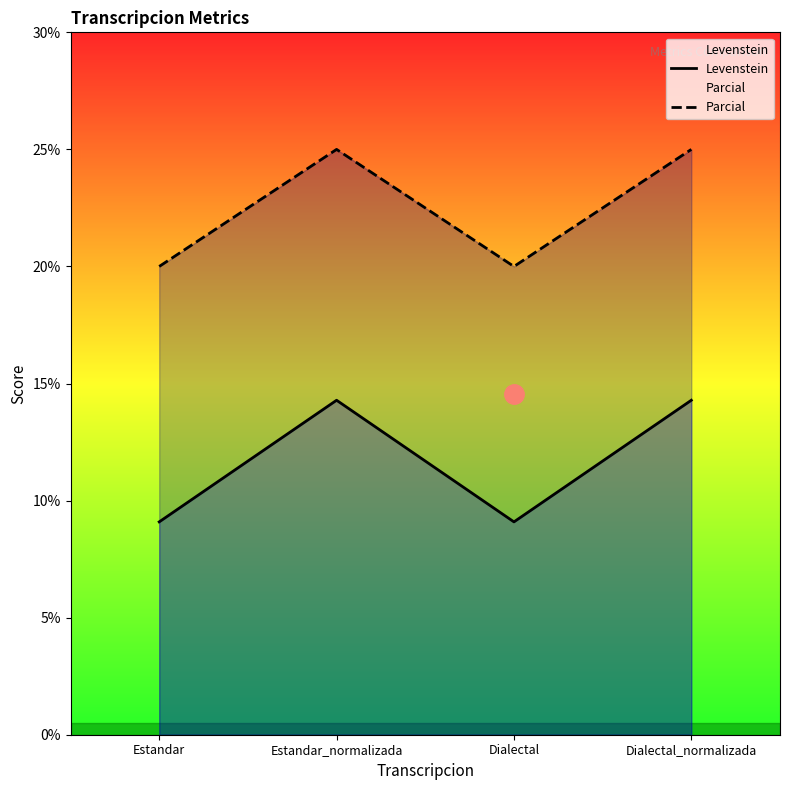

At which label does Levenstein first exceed 14?

Estandar_normalizada